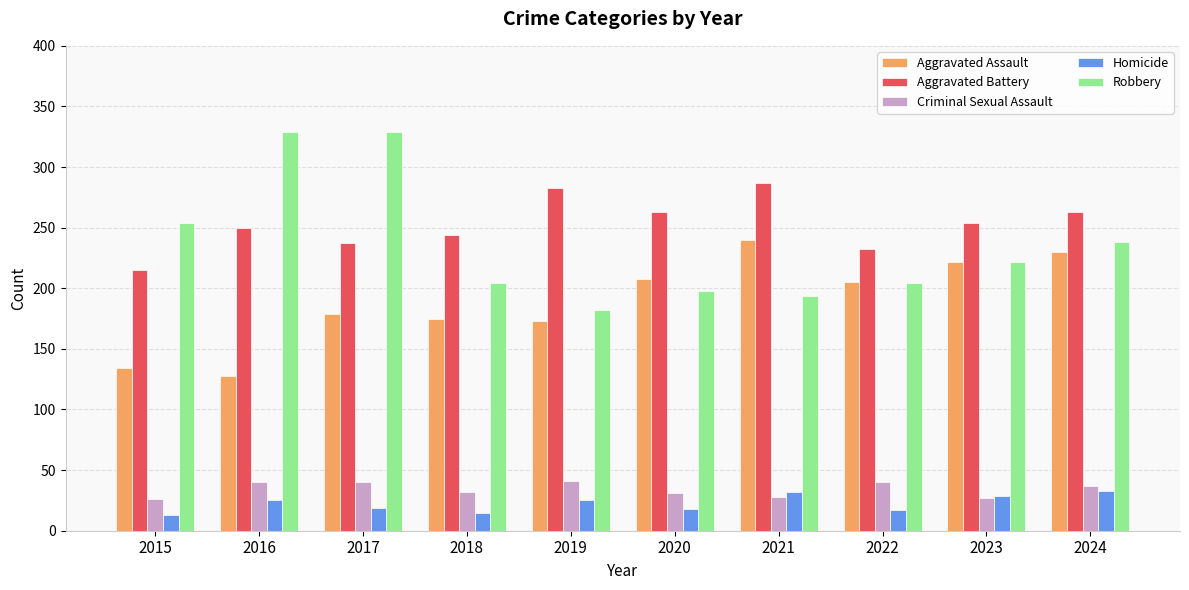

At how many categories does at least one series exceed 76?

10